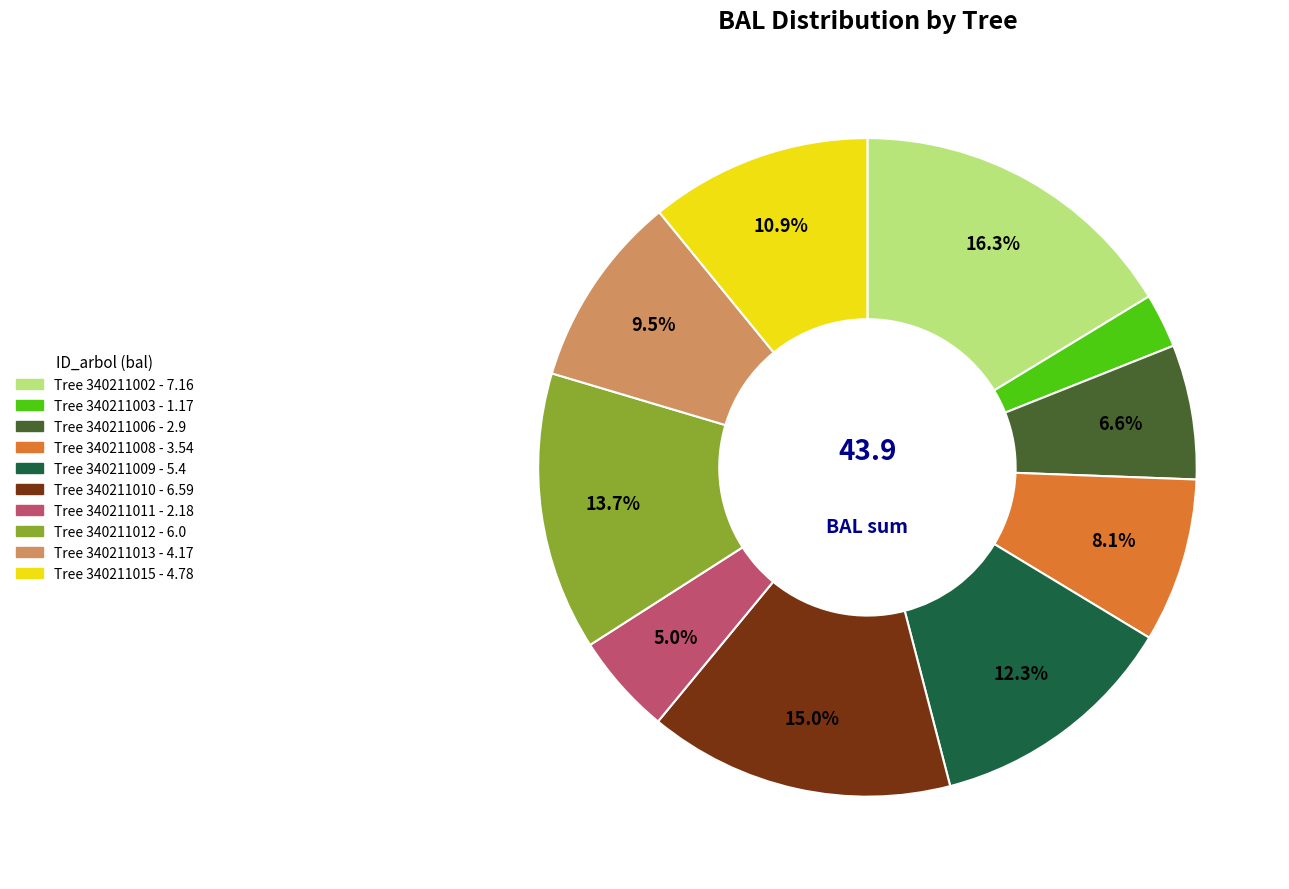

Is there any slice that represents more than half of the pie?

No